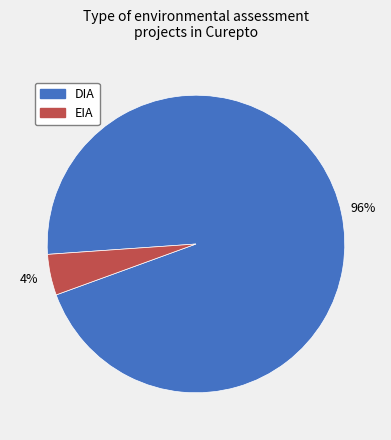

To the nearest percent, what percentage of the pie is DIA?

96%